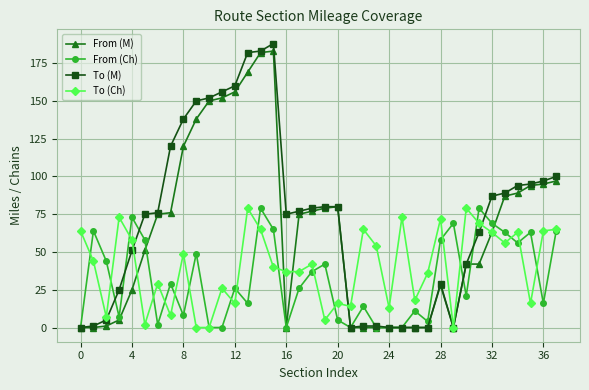

At how many categories does at least one series exceed 173?

3